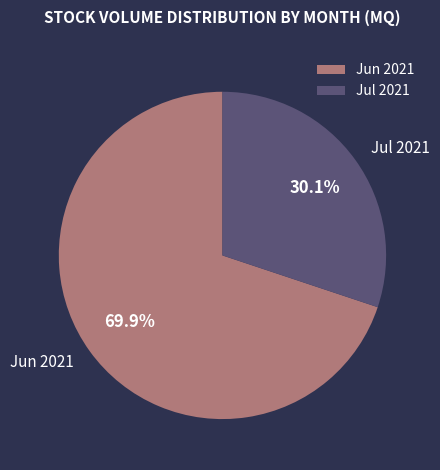

What is the largest slice in the pie chart?

Jun 2021